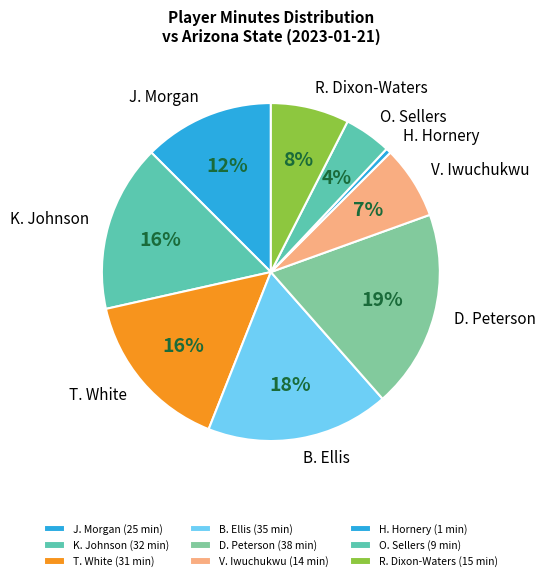

Which has a higher value, H. Hornery or V. Iwuchukwu?

V. Iwuchukwu